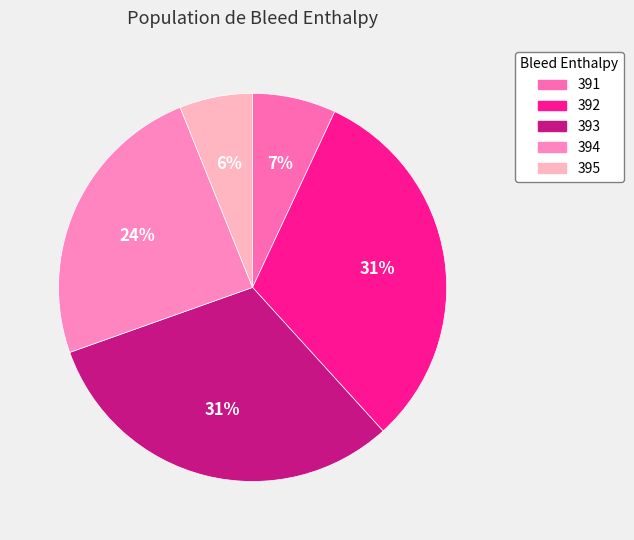

To the nearest percent, what is the combined percentage of 394 and 392?

56%